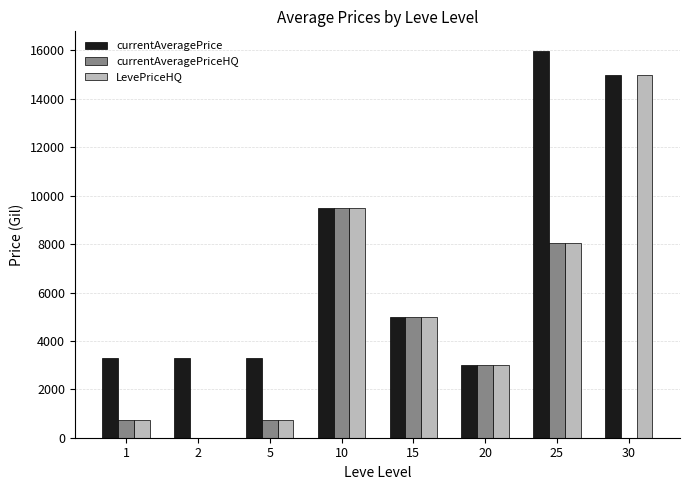

What are all the series names shown in the legend?

currentAveragePrice, currentAveragePriceHQ, LevePriceHQ